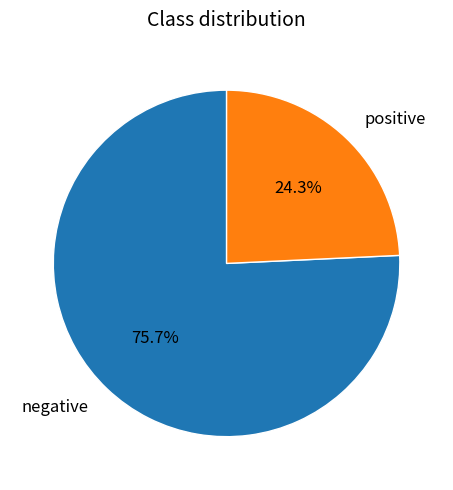

The positive slice represents 24% of the pie. True or false?

True